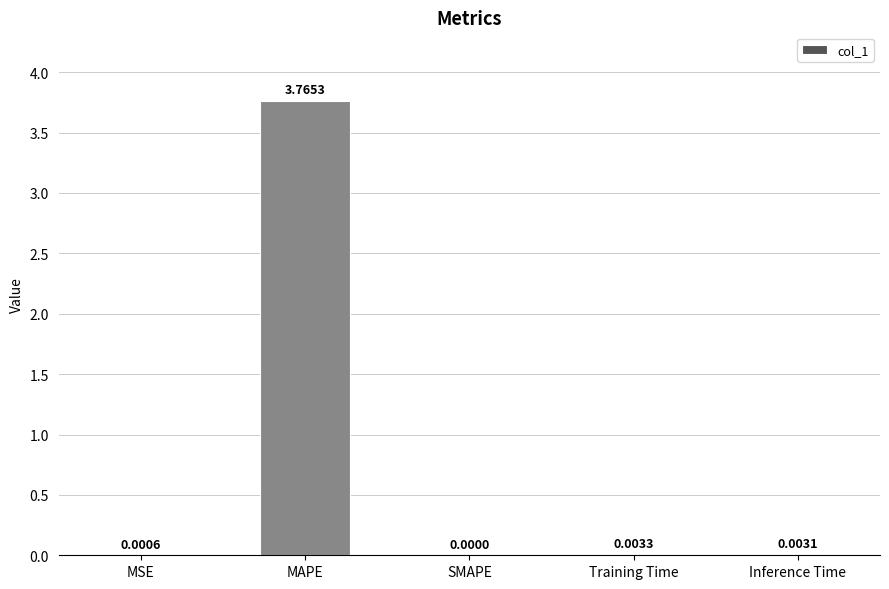

Which category has the highest value across all series?

MAPE